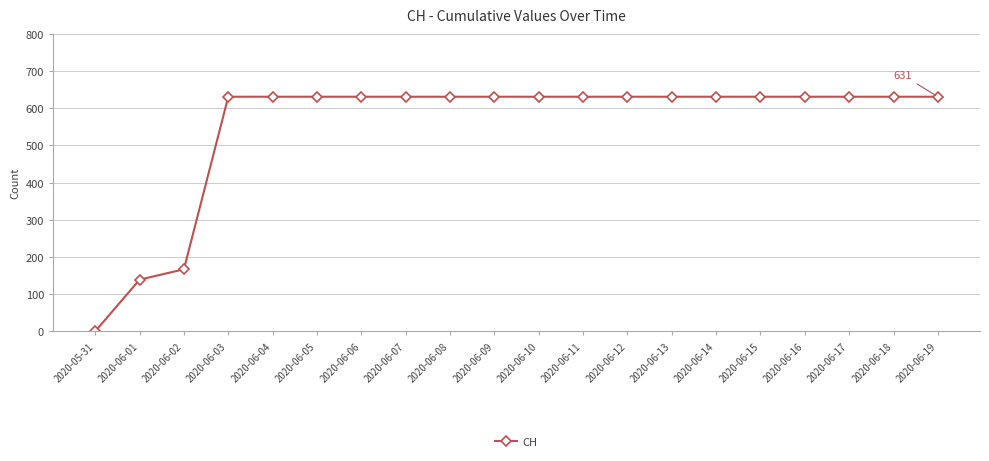

What is the value of the 9th point from the left?

631